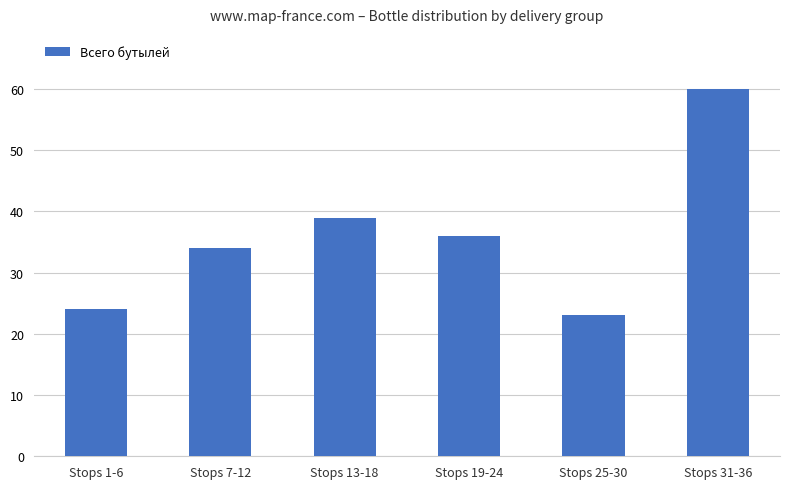

List the labels in order of value, smallest first.

Stops 25-30, Stops 1-6, Stops 7-12, Stops 19-24, Stops 13-18, Stops 31-36